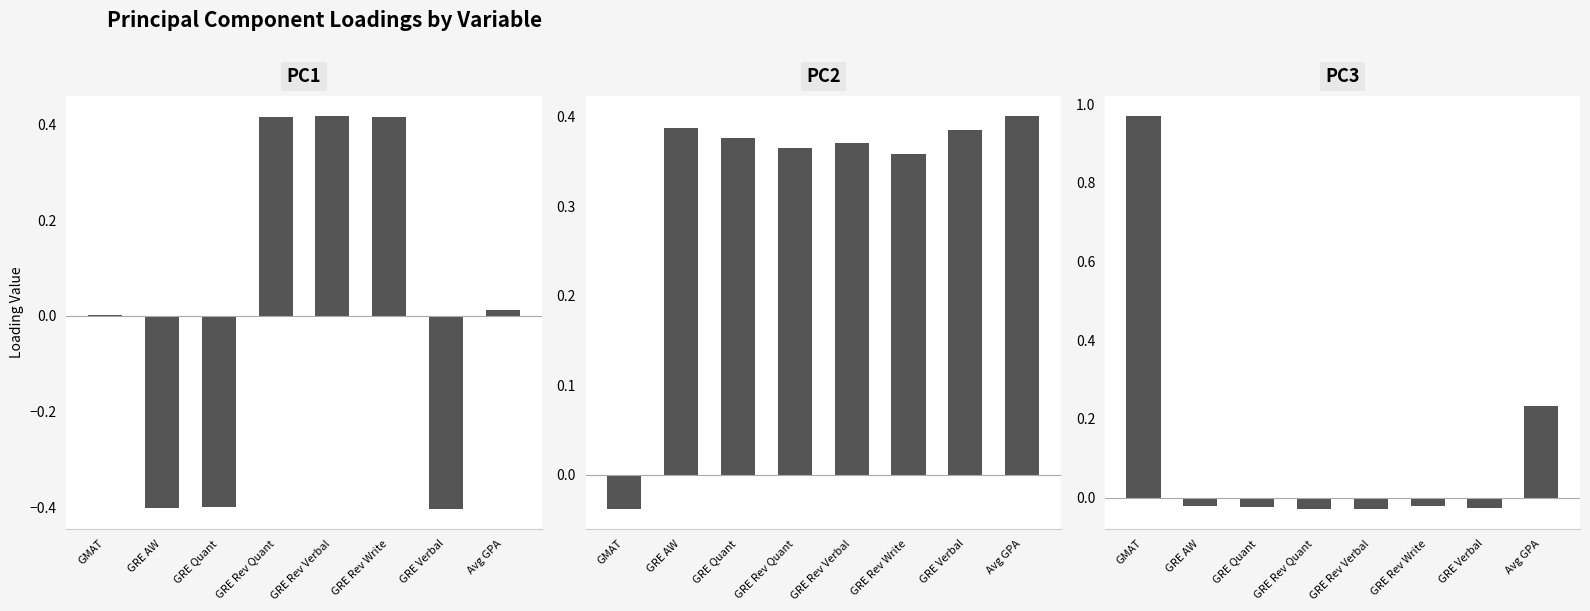

The value of PC3 at GRE Rev Verbal is -0.0. True or false?

True